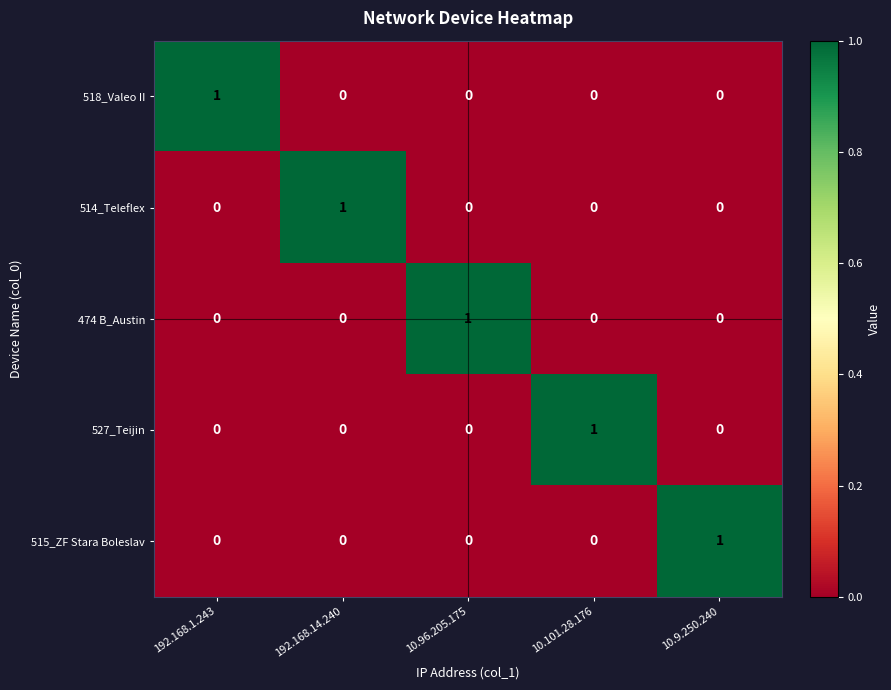

Which category has the highest value in the 514_Teleflex series?

192.168.14.240